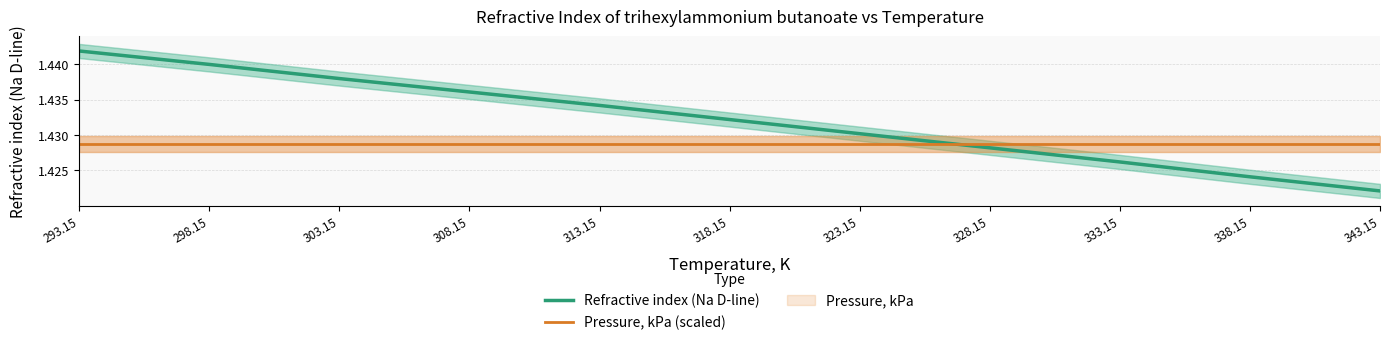

Between 323.15 and 343.15, which series saw the biggest shift?

Refractive index (Na D-line)